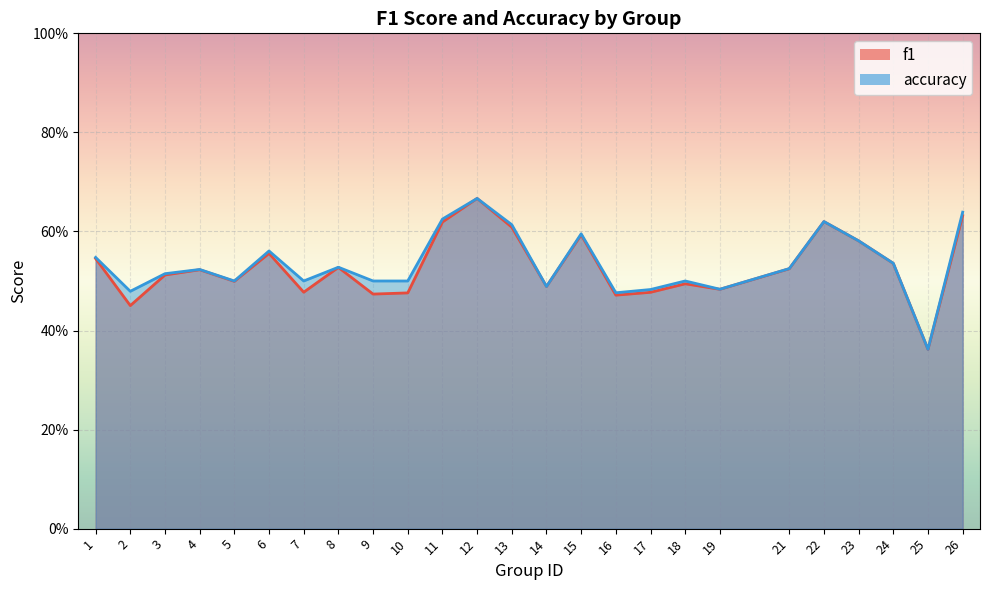

Which has a higher value, 9 or 14?

14